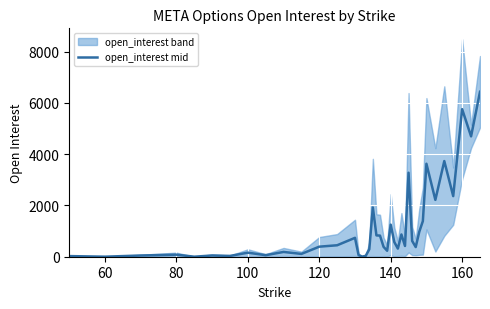

What is the highest value of the open_interest mid series?

6435.5